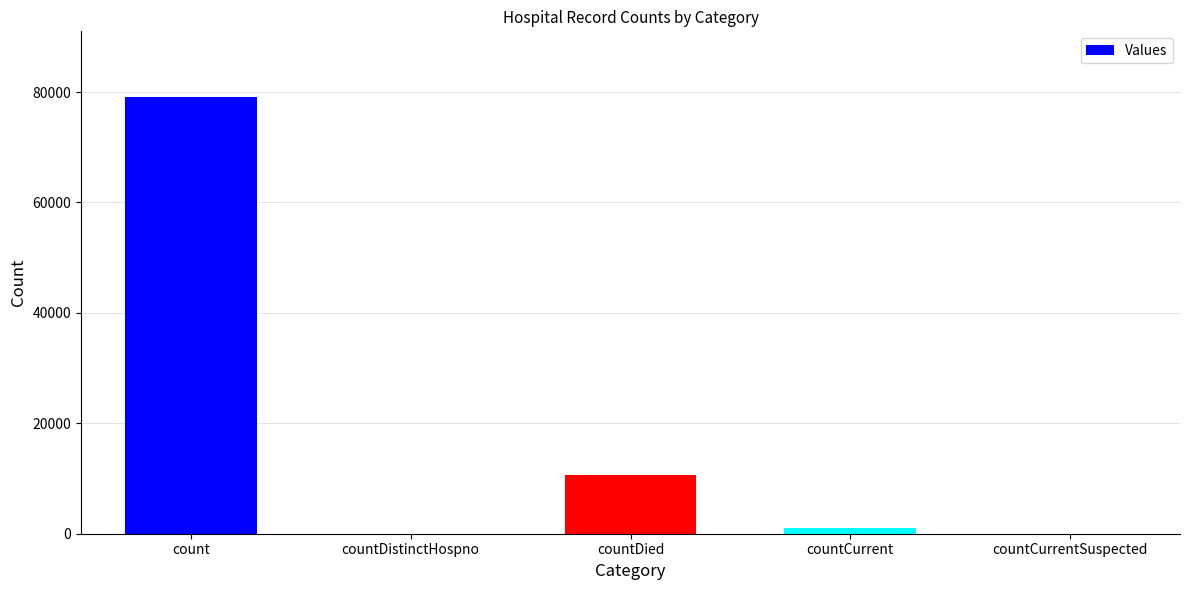

Is it true that the value at countCurrent is 995?

True